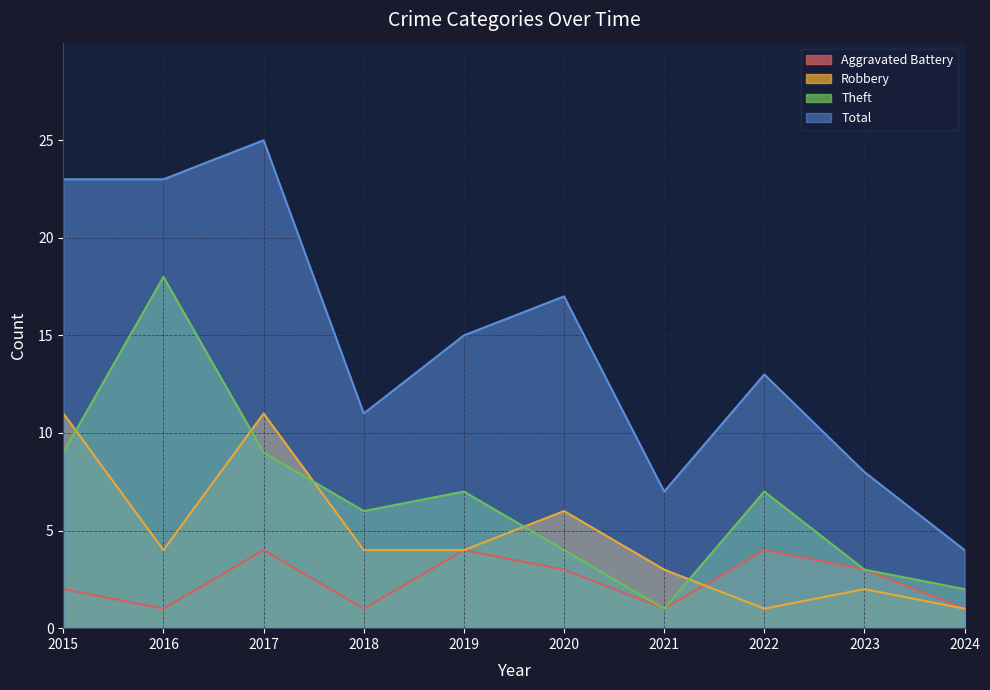

What is the highest value of the Robbery series?

11